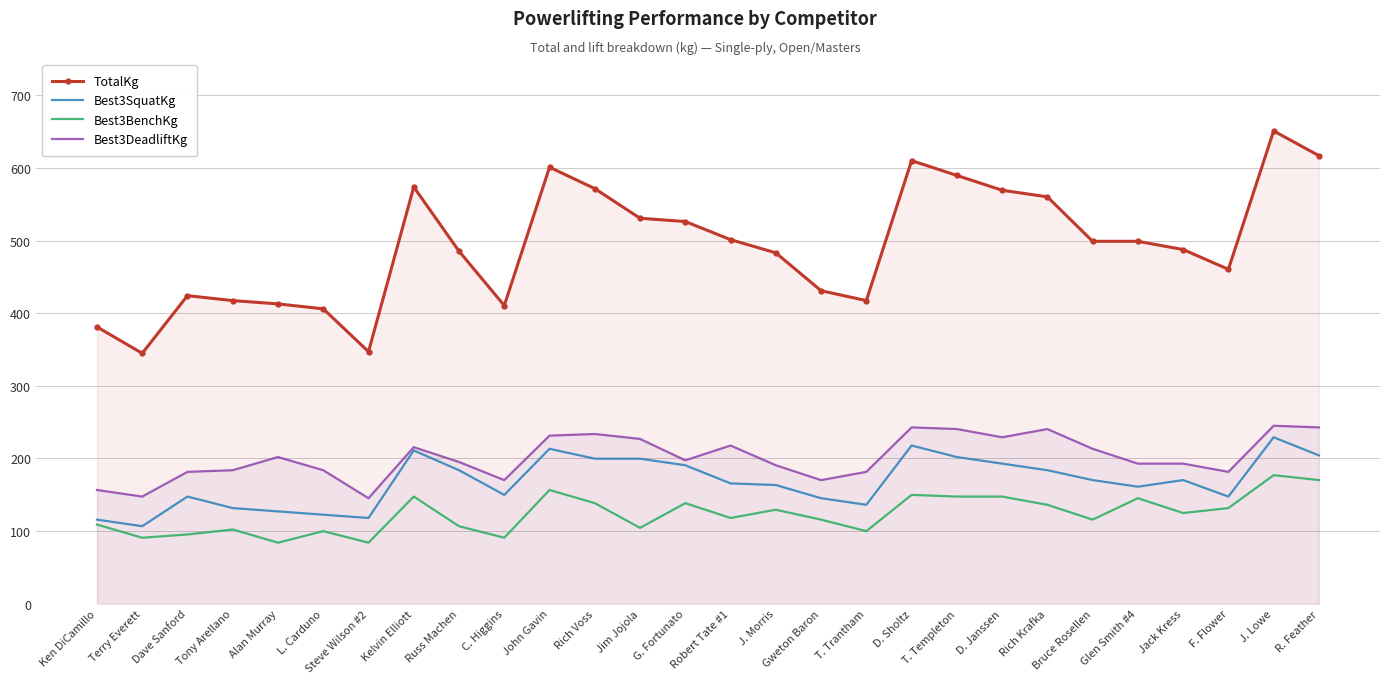

What is the difference between the maximum and second lowest values in the Best3BenchKg series?

93.0